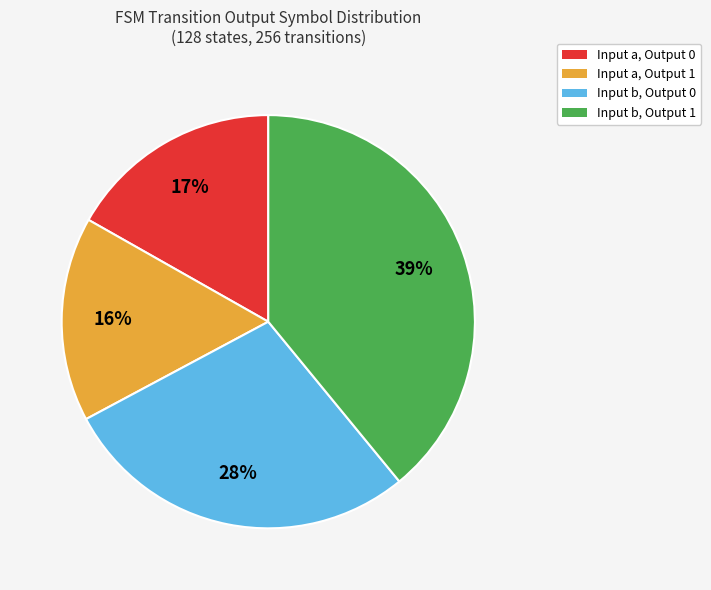

What is the ratio of the value at Input b, Output 0 to the value at Input b, Output 1?

0.7